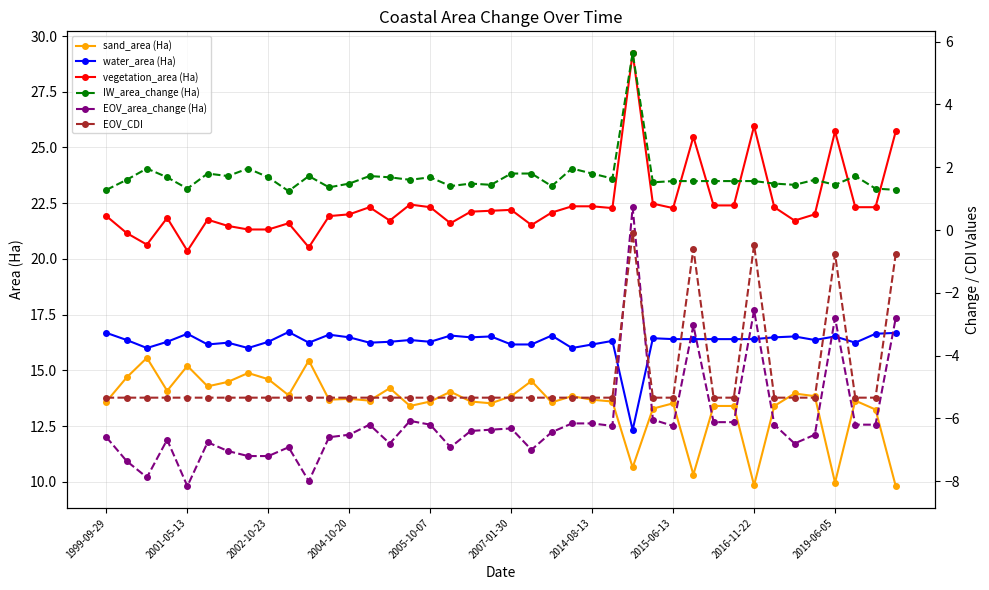

The sand_area (Ha) series shows 10.3 at 29. True or false?

True